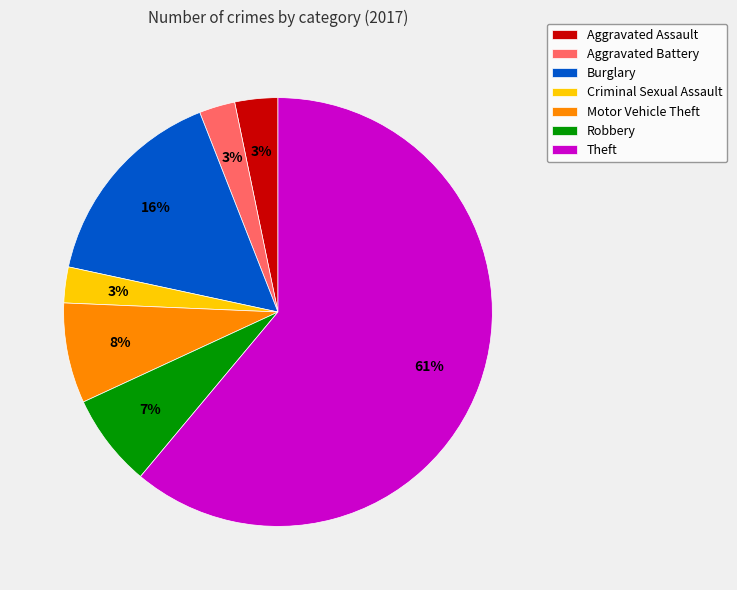

Combined, do Aggravated Assault and Theft account for over 50%?

Yes